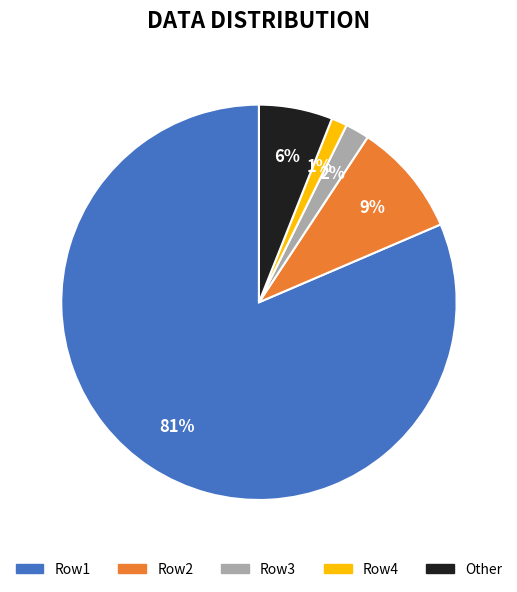

How many segments does this pie chart have?

5